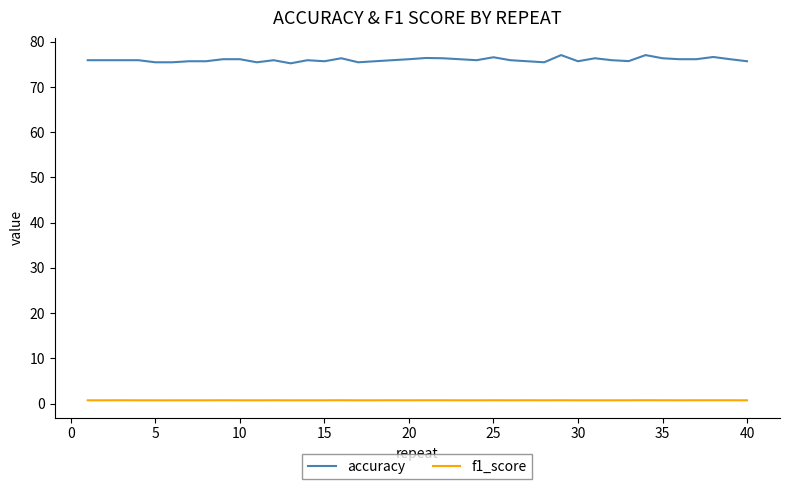

Which series has the largest total across all categories?

accuracy